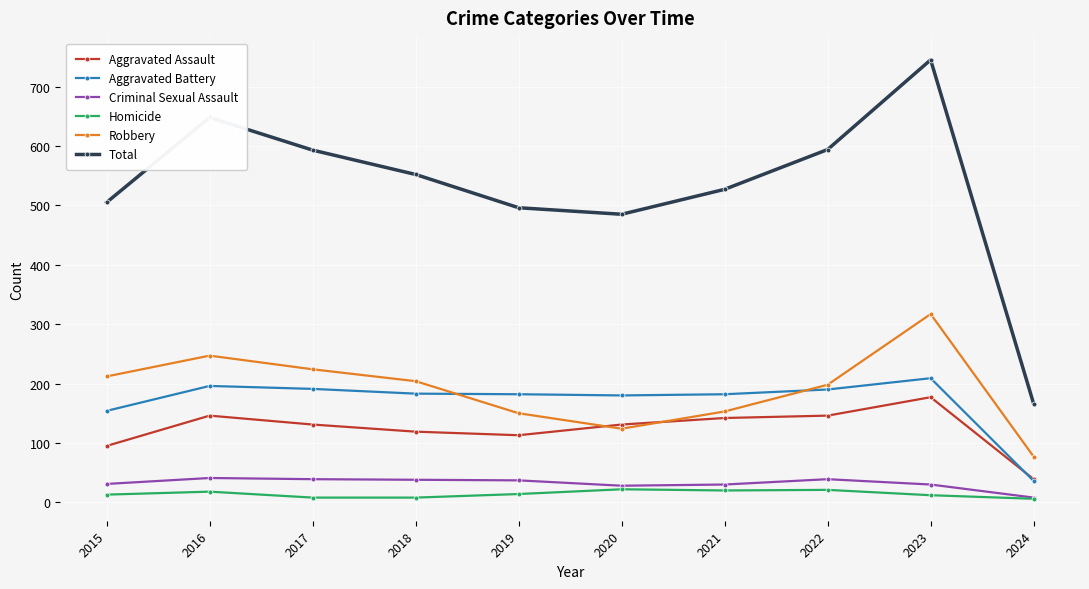

What is the average value of the Criminal Sexual Assault series?

32